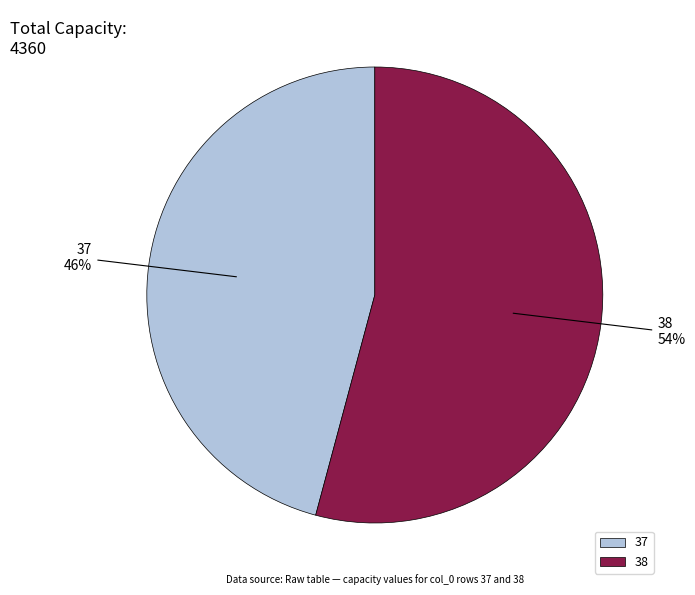

The 38 slice represents 54% of the pie. True or false?

True